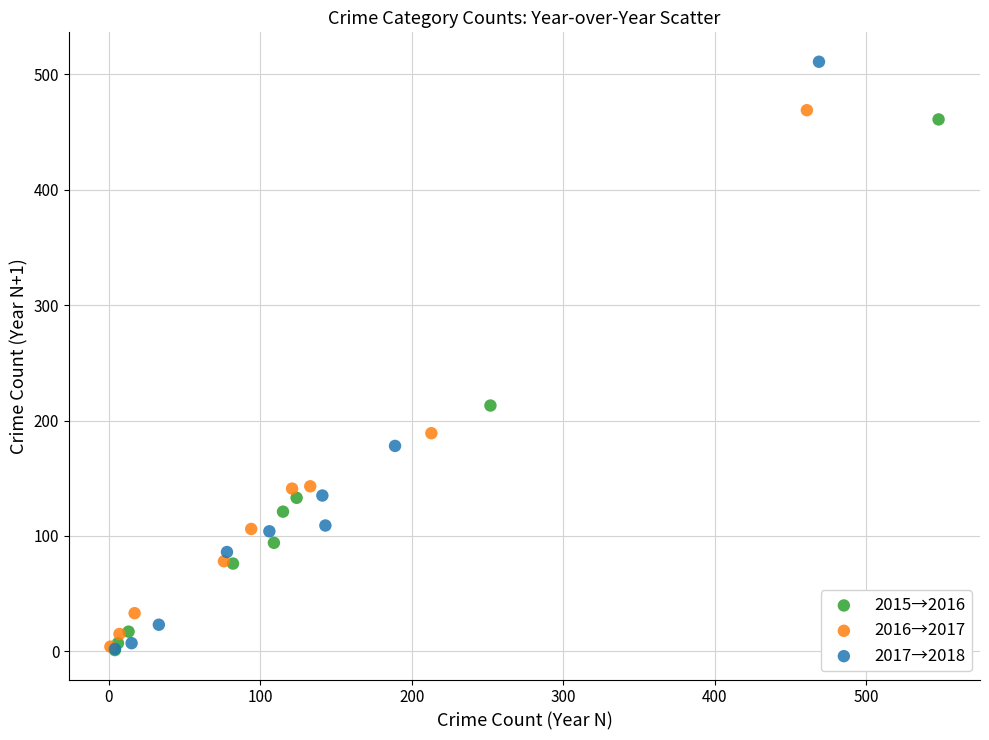

Which series has the largest Y range (max minus min)?

2017→2018